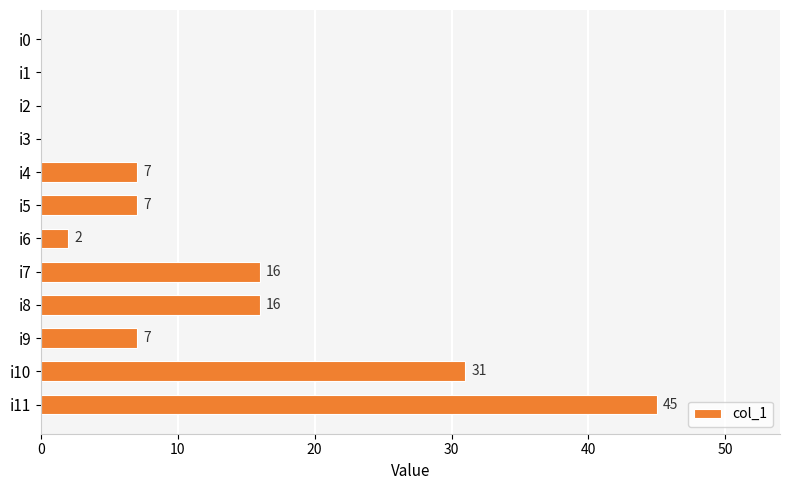

What value does the data have at i9, to the nearest 10?

10